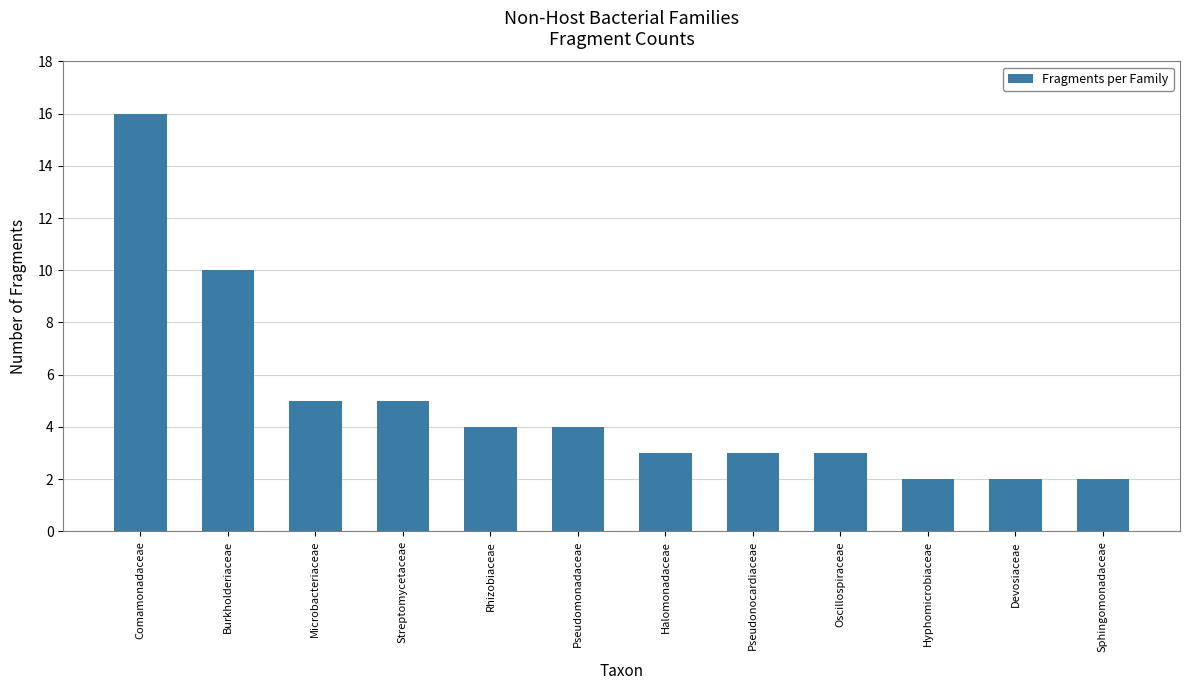

What is the maximum value shown in the chart?

16